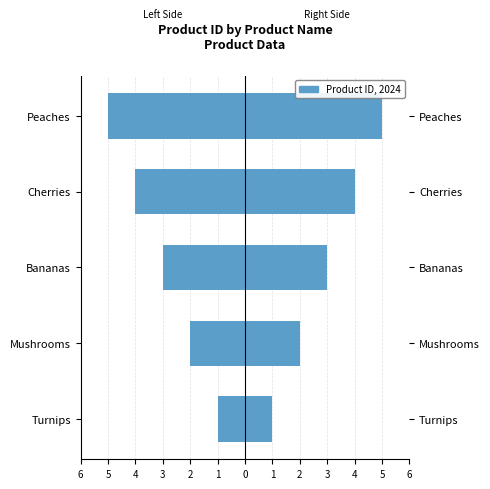

How many product_id values are between 2 and 4?

3